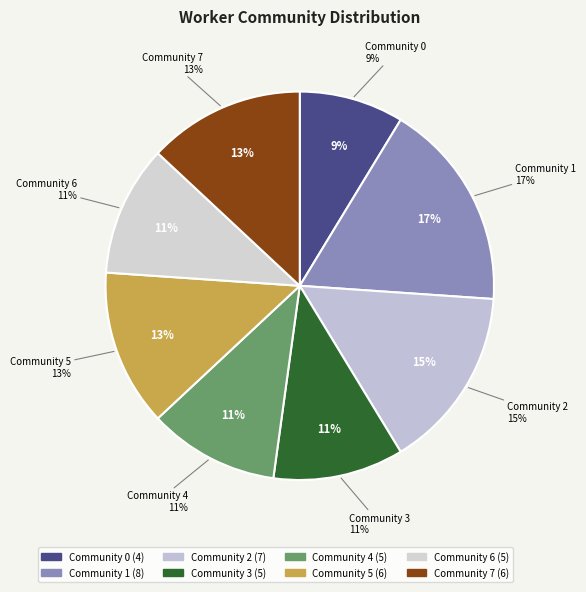

To the nearest percent, what is the combined percentage of Community 1 and Community 7?

30%